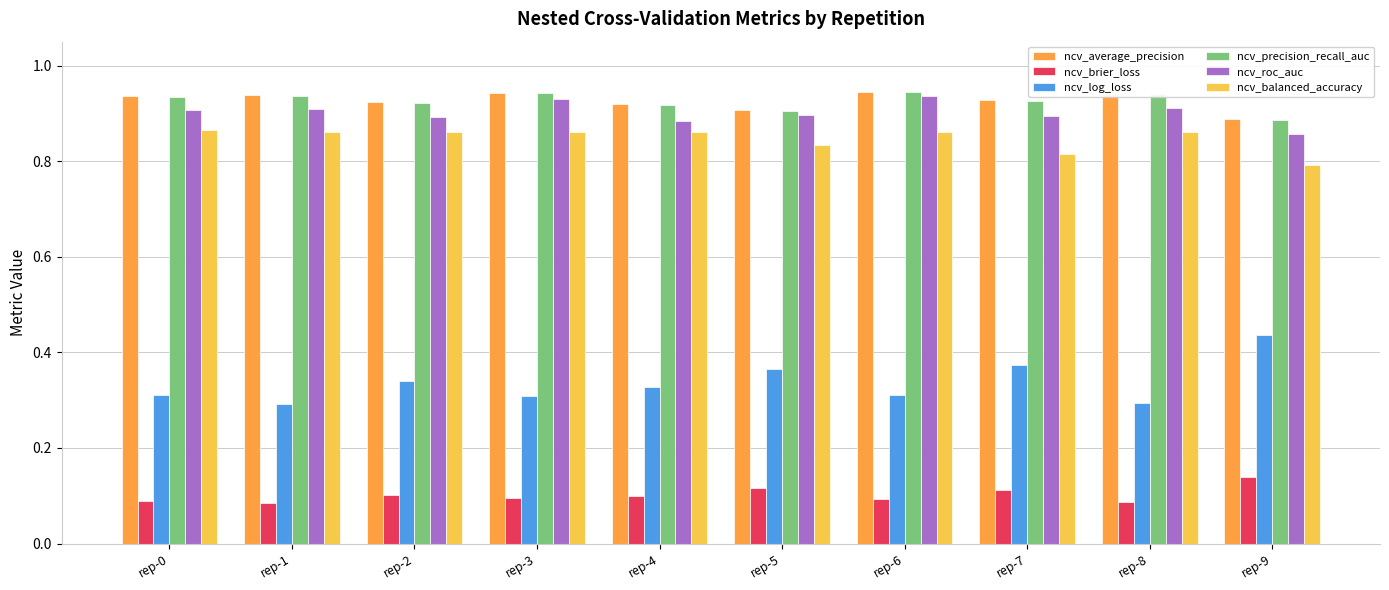

What is the sum of all ncv_precision_recall_auc values?

9.3